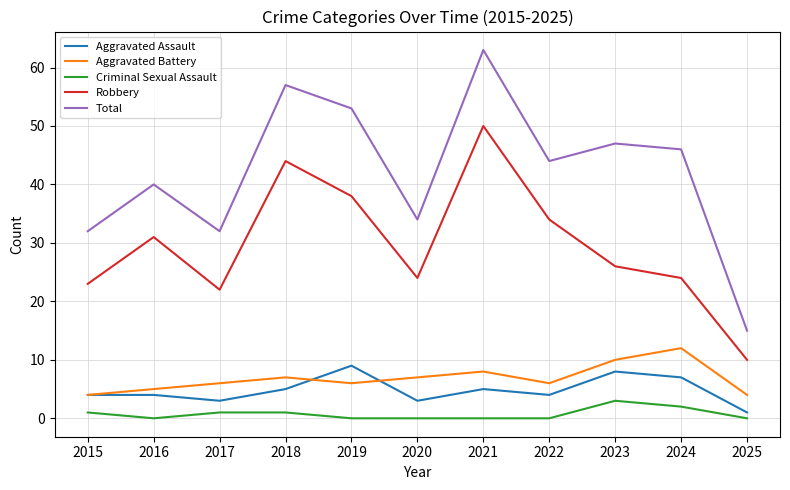

Is this an area chart (filled region under the line)?

No